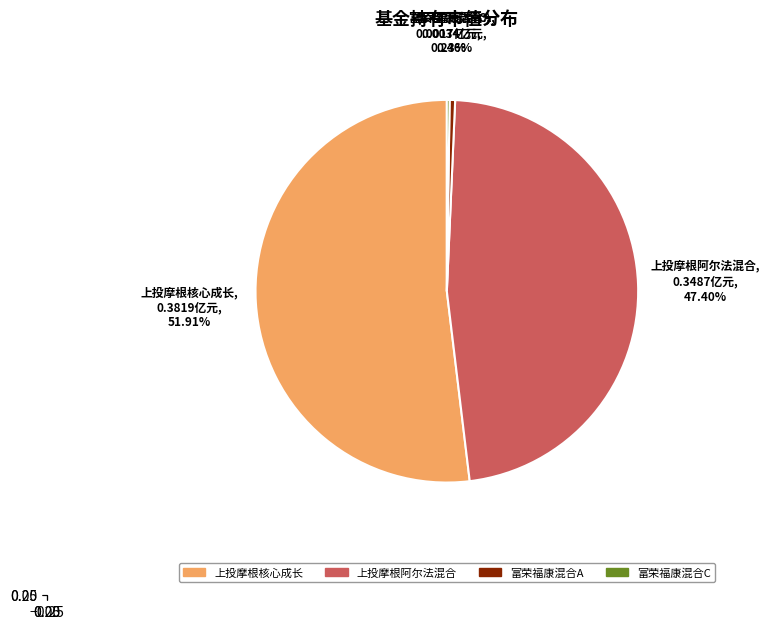

How many segments does this pie chart have?

4